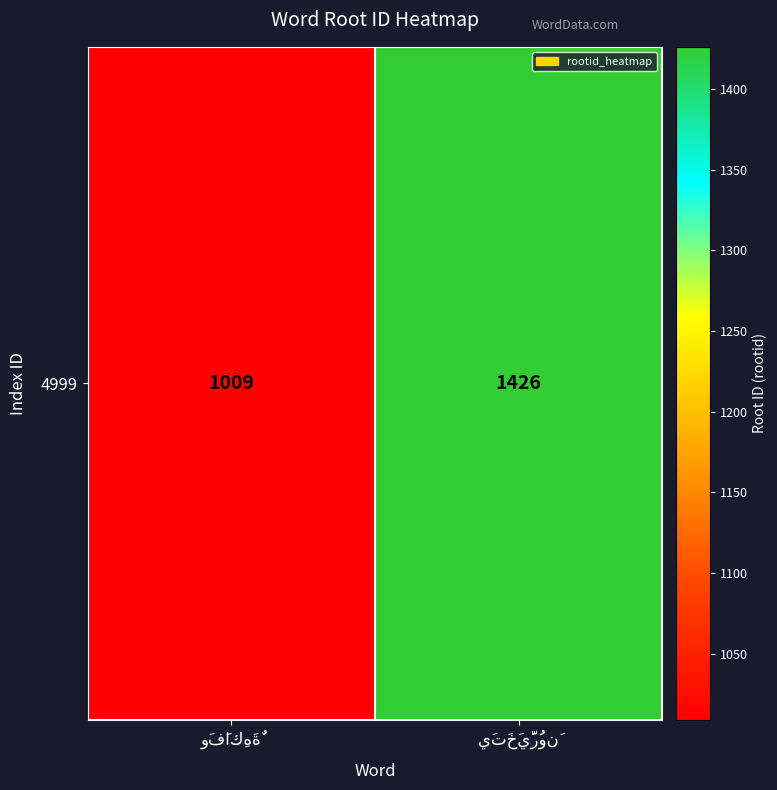

Which has a higher value, وَفَاكِهَةٌ or يَتَخَيَّرُونَ?

يَتَخَيَّرُونَ